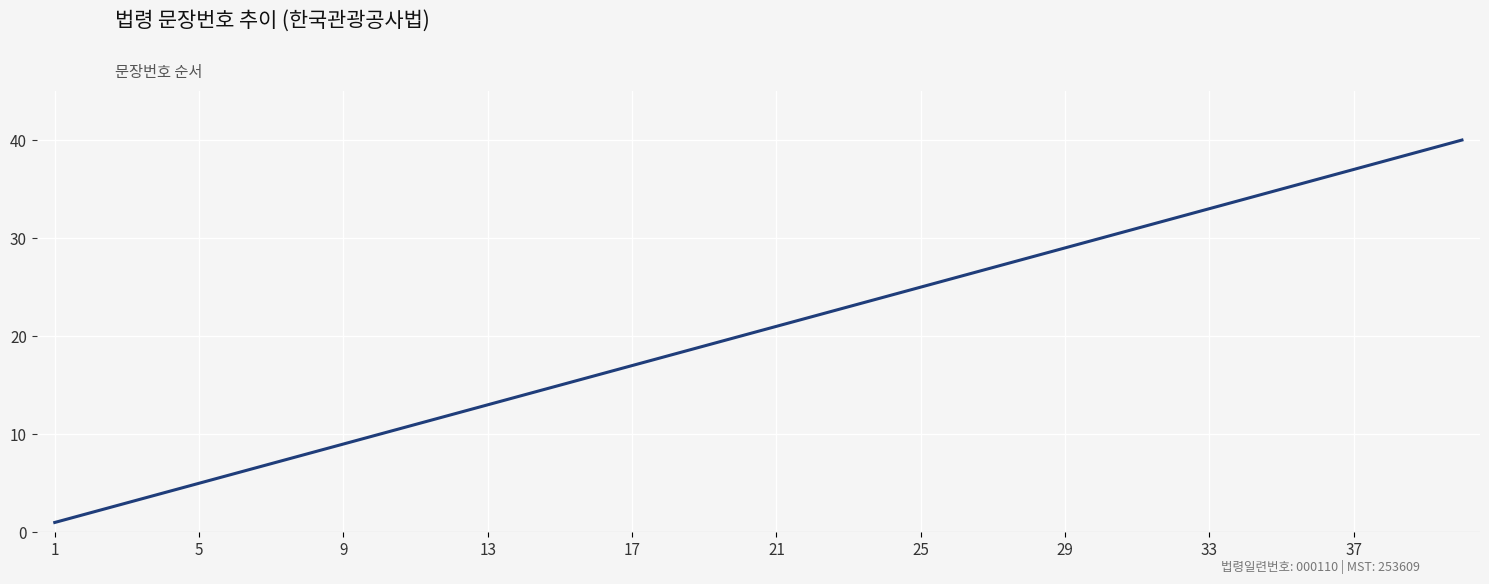

Reading left to right, transcribe all the data shown in this chart.

1	2	3	4	5	6	7	8	9	10	11	12	13	14	15	16	17	18	19	20	21	22	23	24	25	26	27	28	29	30	31	32	33	34	35	36	37	38	39	40